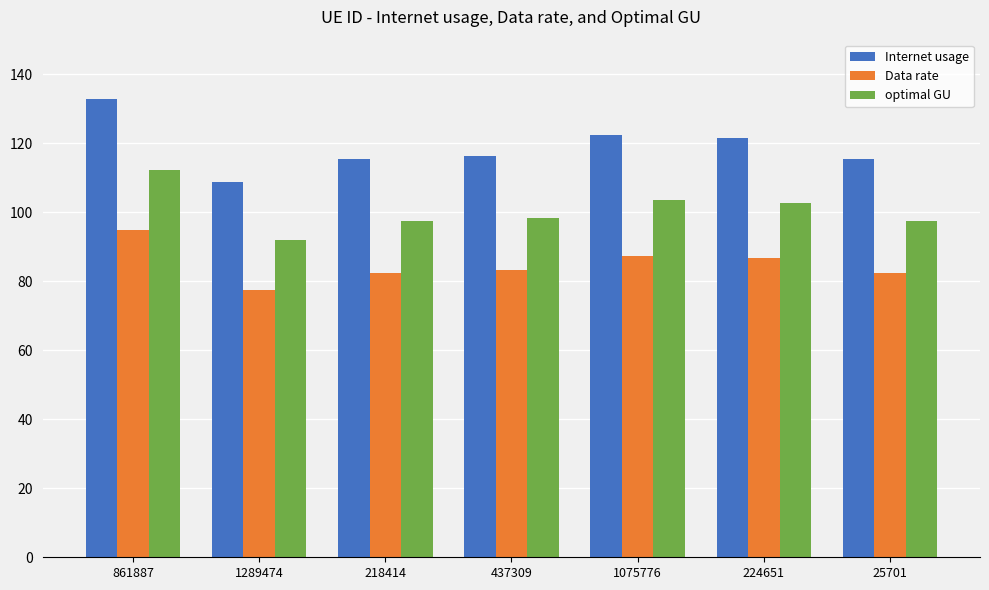

What is the spread (max minus min) of values at 25701?

33.0